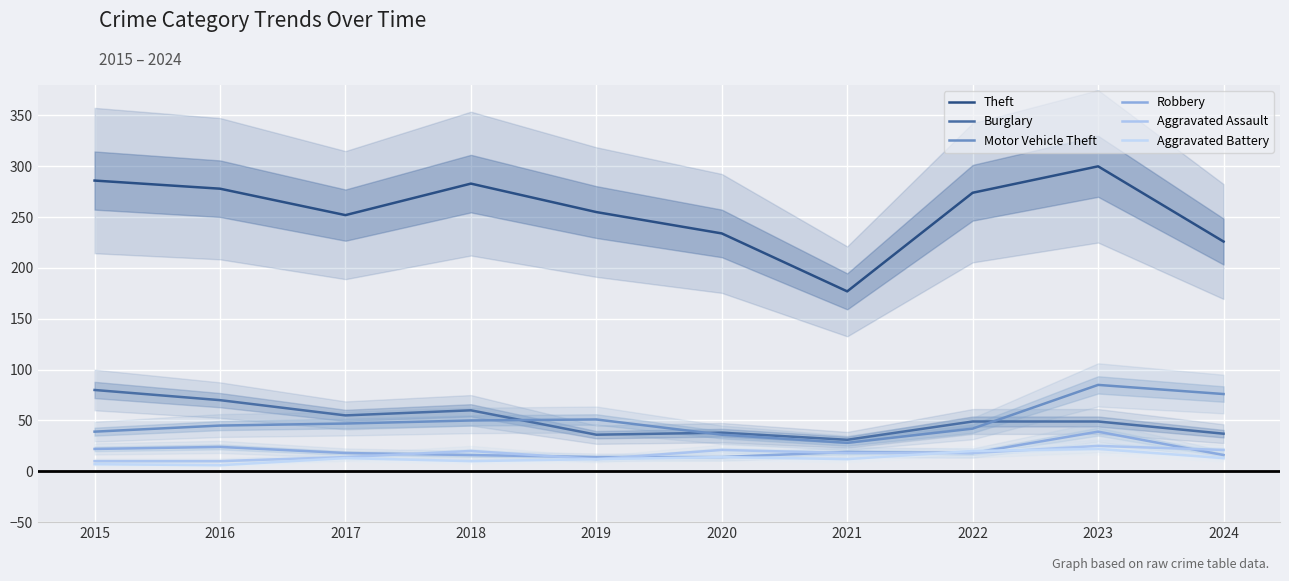

At which category is the sum across all series the highest?

2023